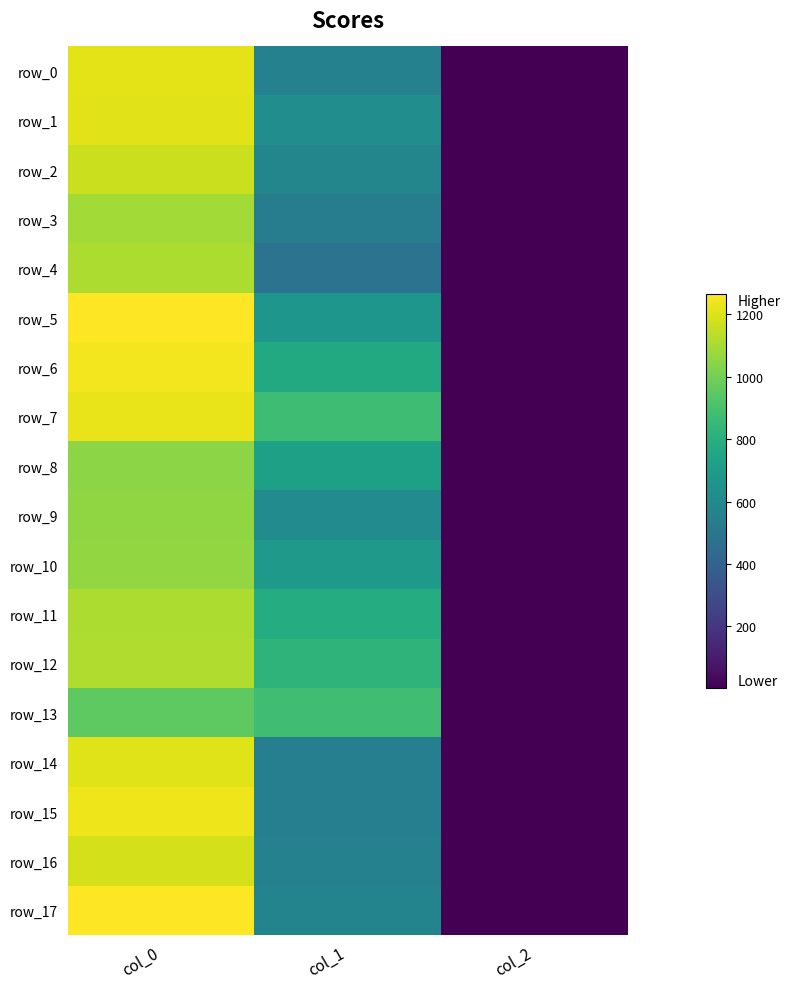

What is the maximum value for row_8?

1046.7